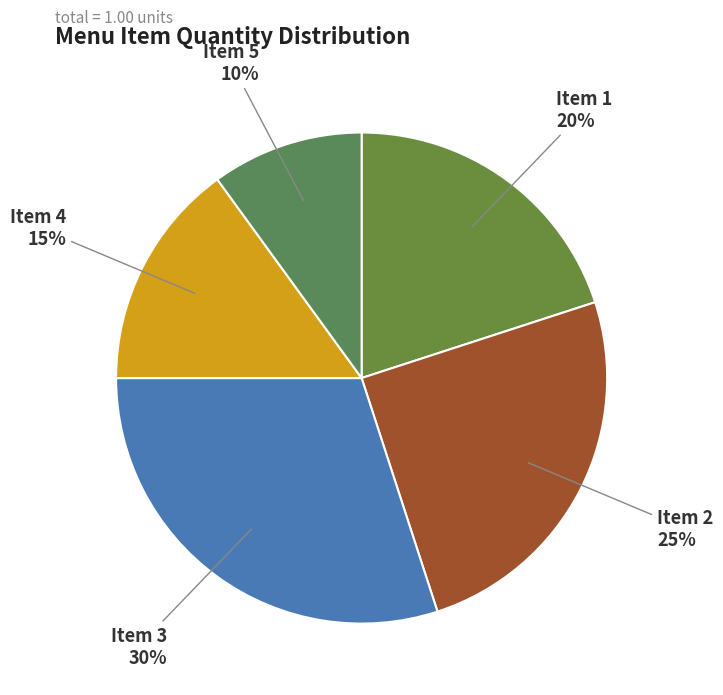

Which slice is the smallest?

Item 5